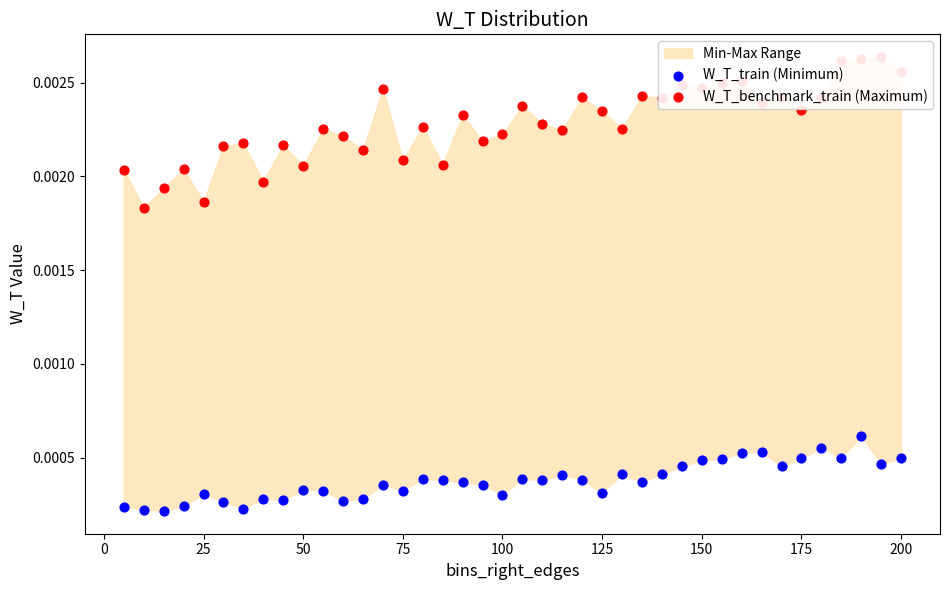

Which series contains the highest Y value?

W_T_benchmark_train (Maximum)